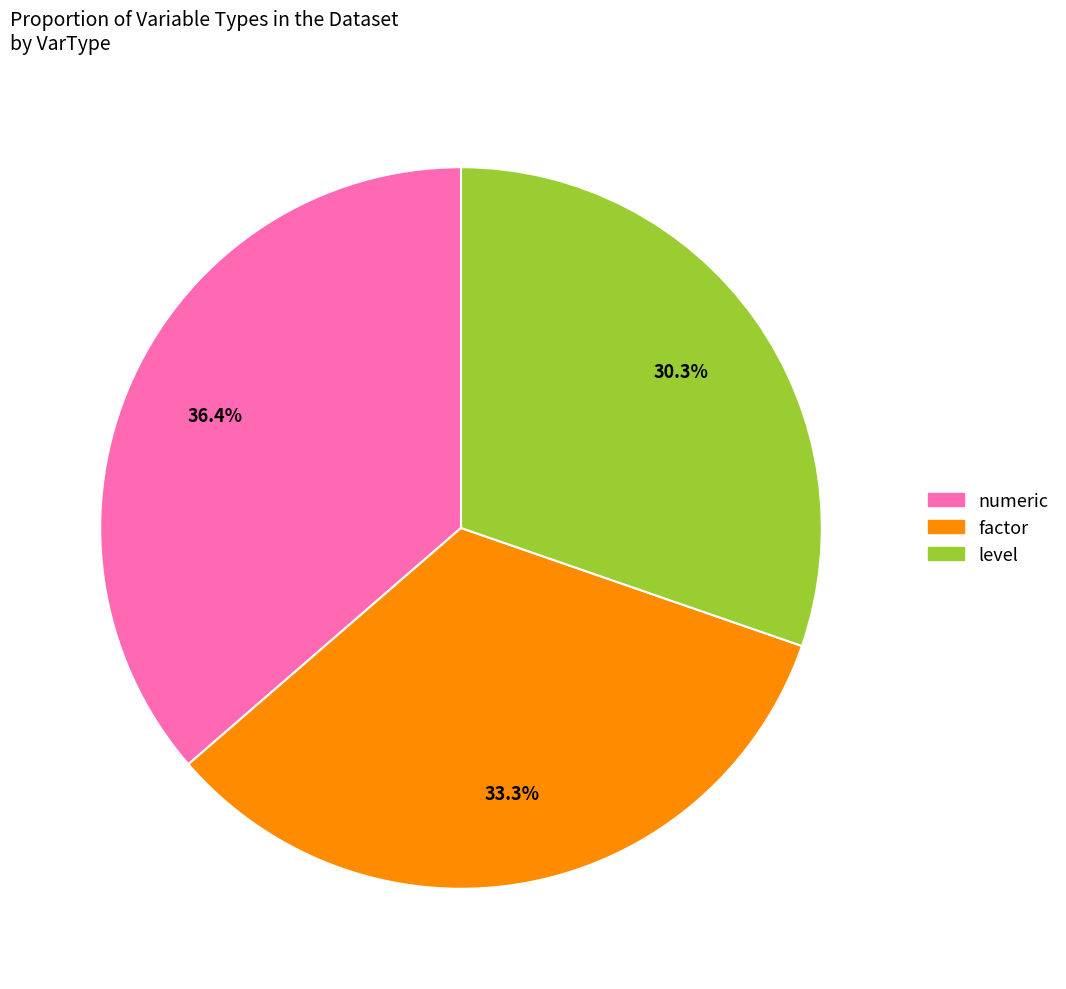

Is there a majority slice in this chart?

No